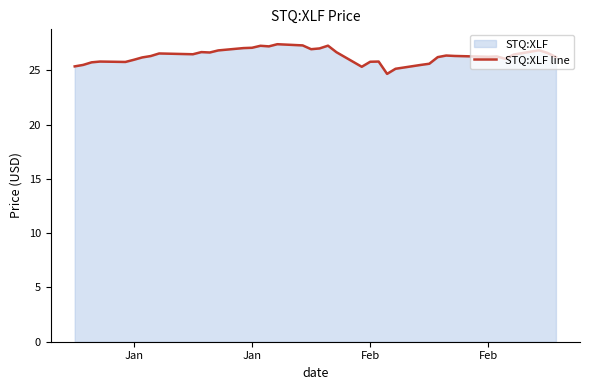

What is the value of the 5th point from the left?

25.8